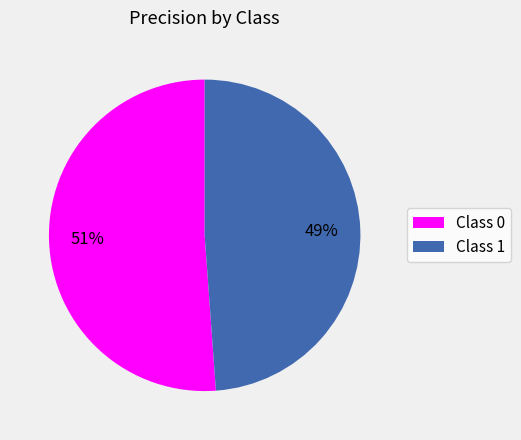

To the nearest percent, what portion does Class 0 represent?

51%